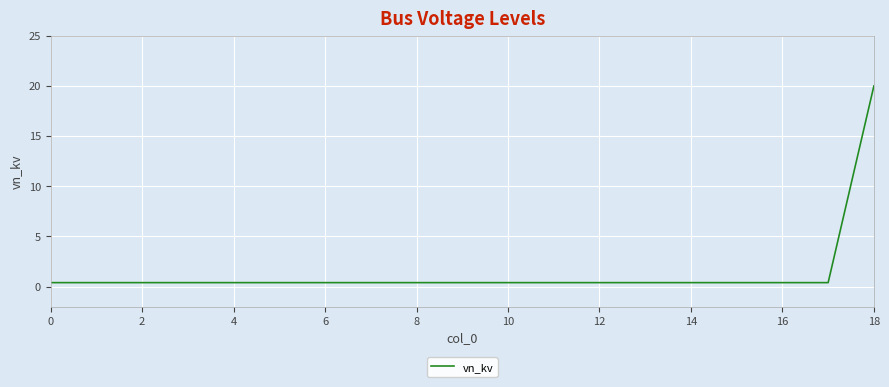

What is the difference between the maximum and minimum values?

19.6